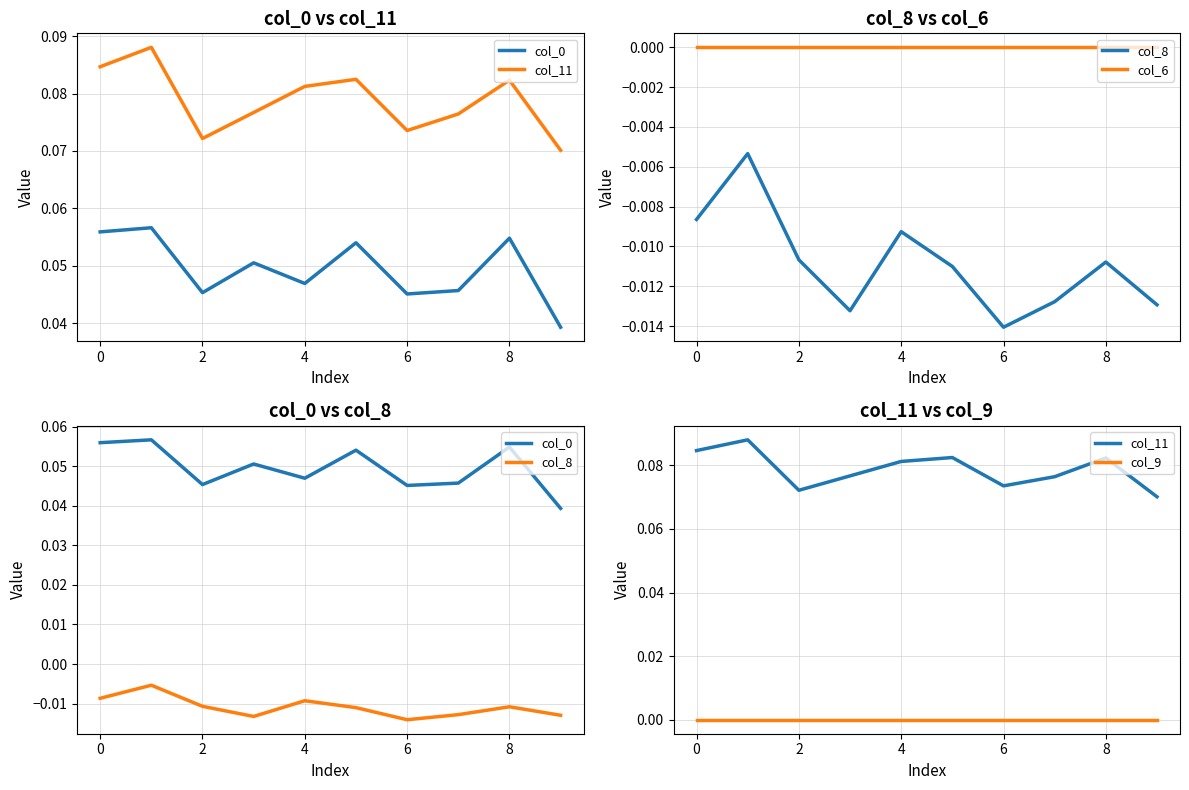

List the series in order of their peak value, highest first.

col_11, col_0, col_6, col_9, col_8